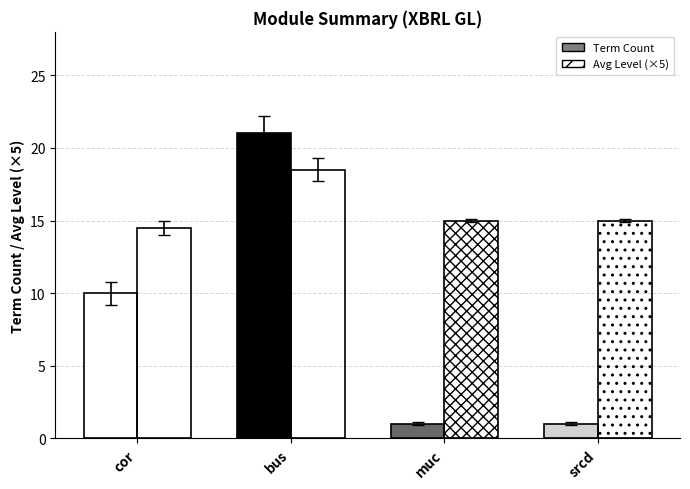

What position from the right is muc?

2